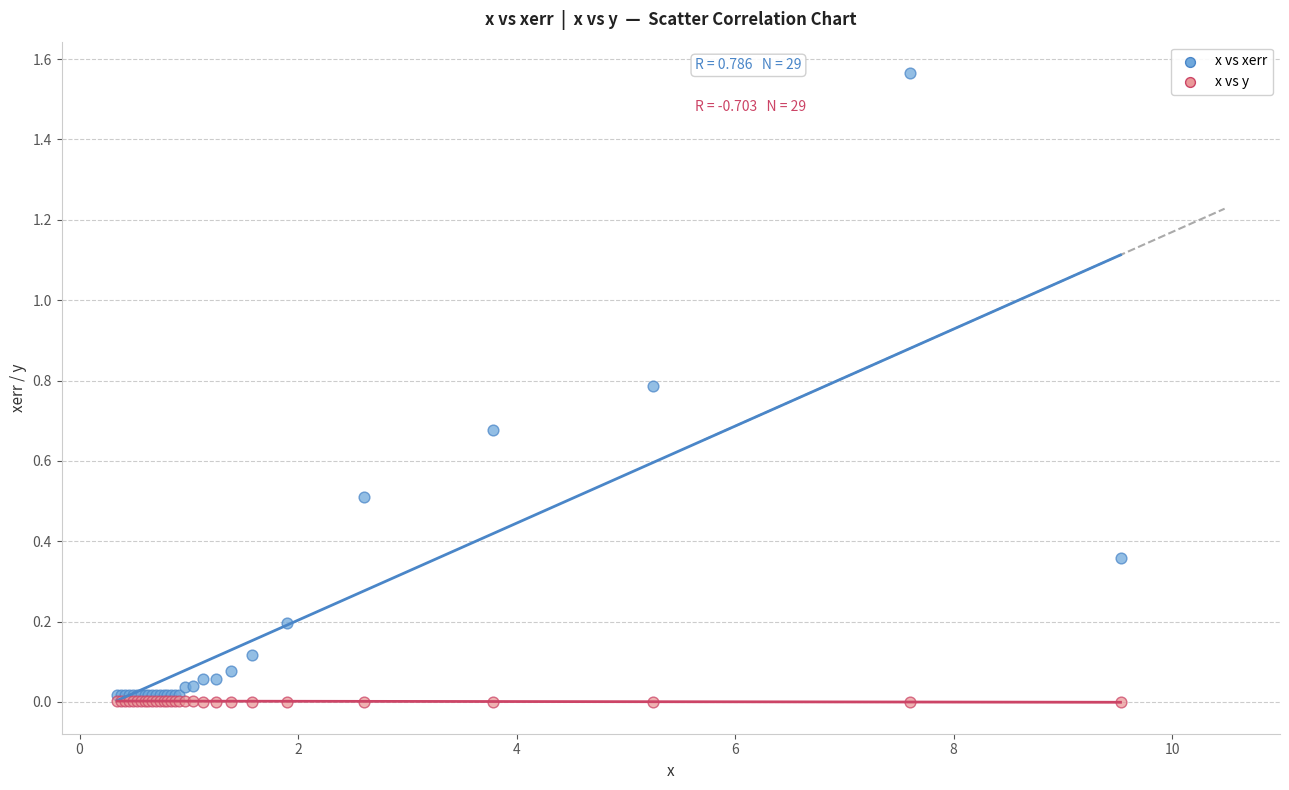

What are all the series names shown in the legend?

x vs xerr, x vs y